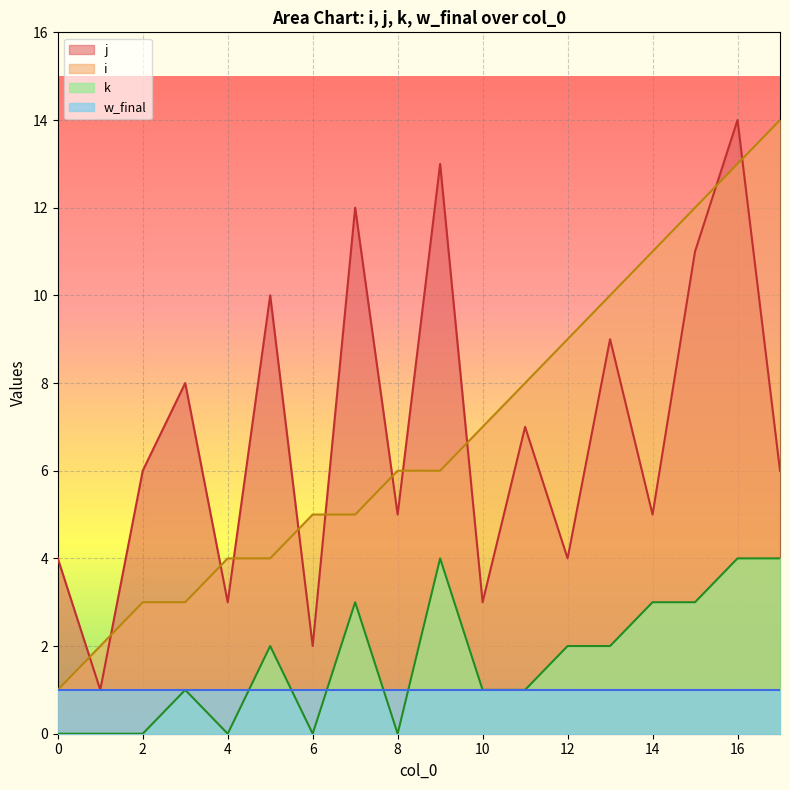

What is the sum of the i values at 2 and 12?

12